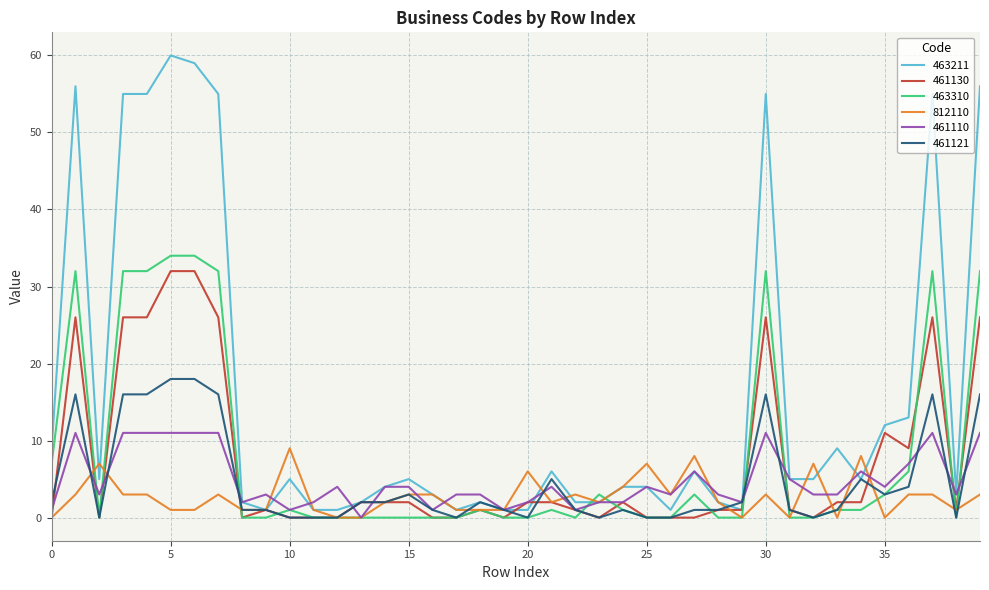

What is the greatest value displayed?

60